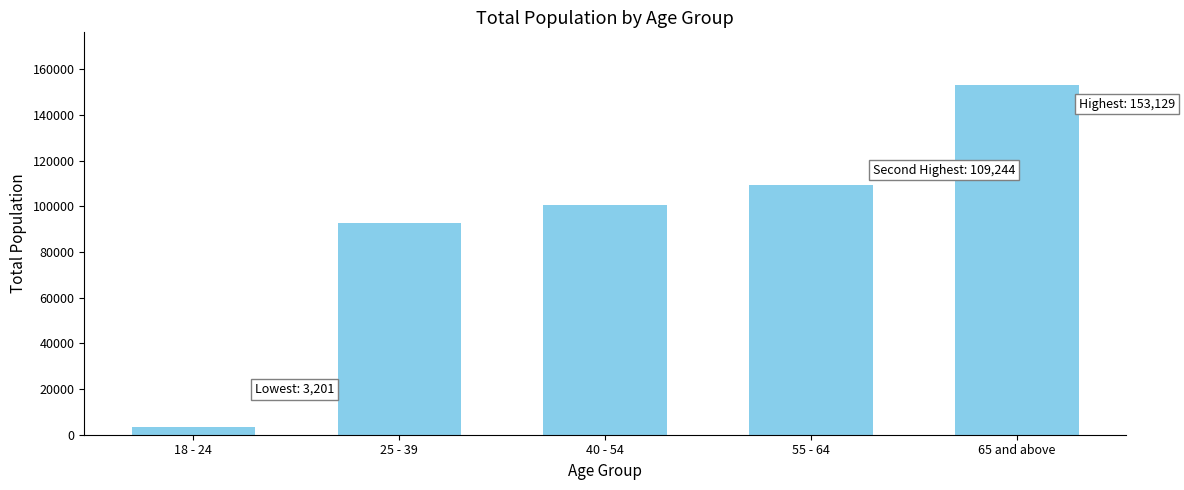

What is the sum of the values at 18 - 24 and 55 - 64?

112445